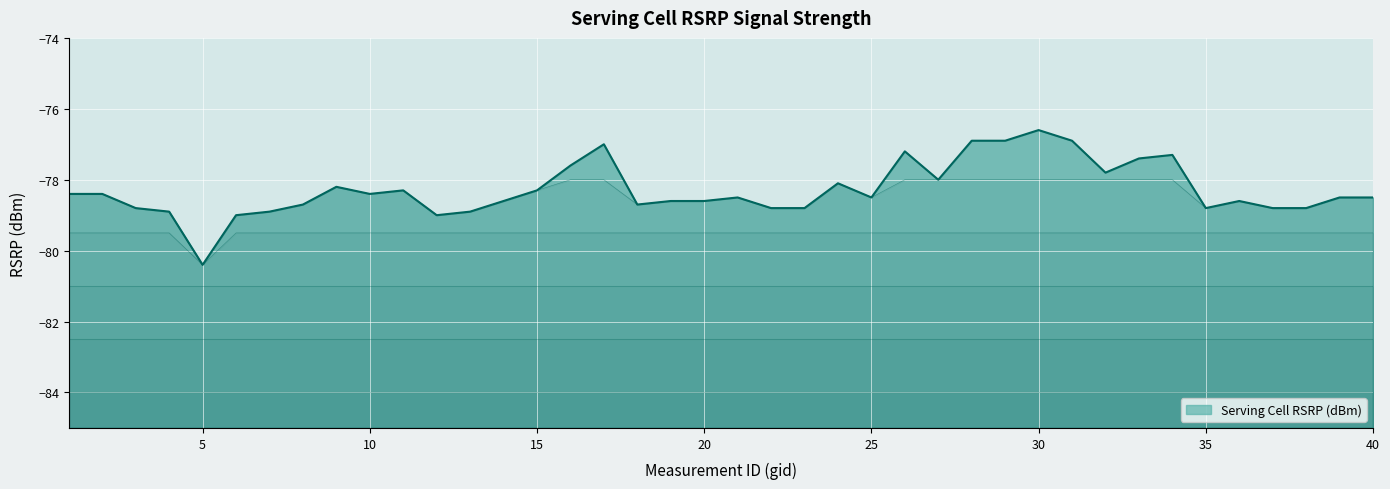

What is the value of the 25th point from the left?

-78.5